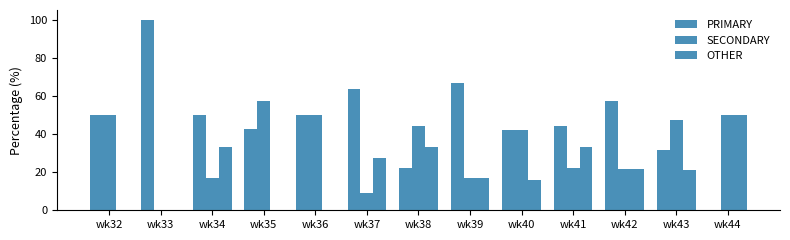

Reading left to right, transcribe all the data shown in this chart.

PRIMARY: wk32=50.0	wk33=100.0	wk34=50.0	wk35=42.9	wk36=50.0	wk37=63.6	wk38=22.2	wk39=66.7	wk40=42.1	wk41=44.4	wk42=57.1	wk43=31.6	wk44=0.0
SECONDARY: wk32=50.0	wk33=0.0	wk34=16.7	wk35=57.1	wk36=50.0	wk37=9.1	wk38=44.4	wk39=16.7	wk40=42.1	wk41=22.2	wk42=21.4	wk43=47.4	wk44=50.0
OTHER: wk32=0.0	wk33=0.0	wk34=33.3	wk35=0.0	wk36=0.0	wk37=27.3	wk38=33.3	wk39=16.7	wk40=15.8	wk41=33.3	wk42=21.4	wk43=21.1	wk44=50.0